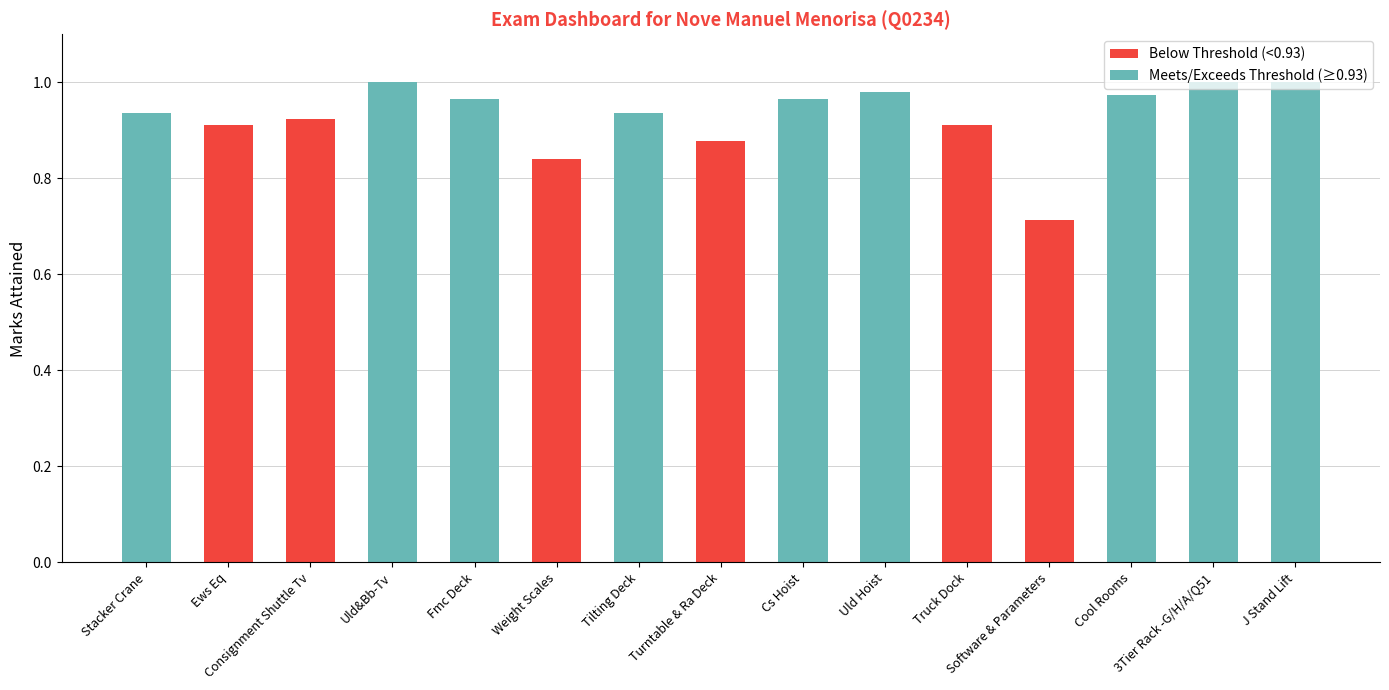

The Below Threshold (<0.93) series shows 0.3 at Tilting Deck. True or false?

False